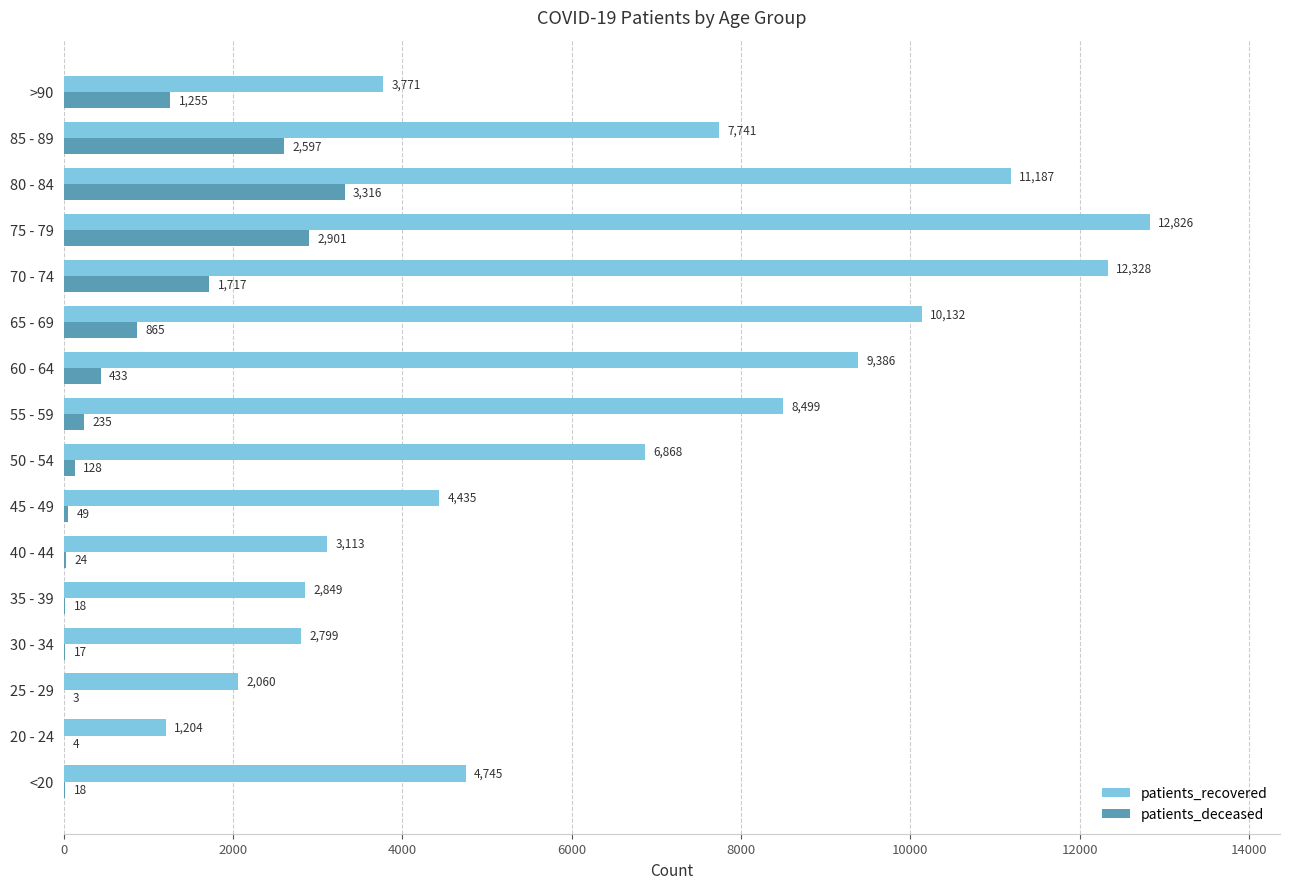

What is the maximum value shown in the chart?

12826